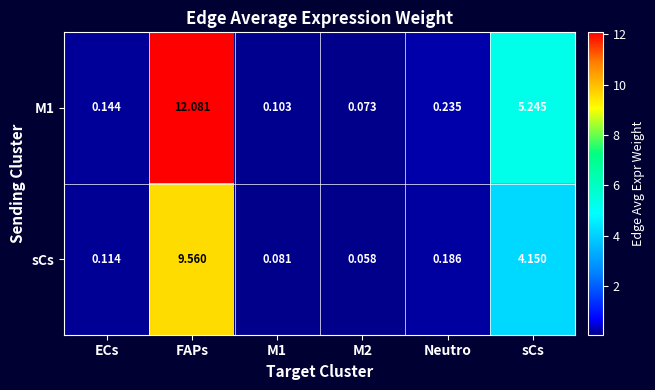

Which category has the highest value in the M1 series?

FAPs